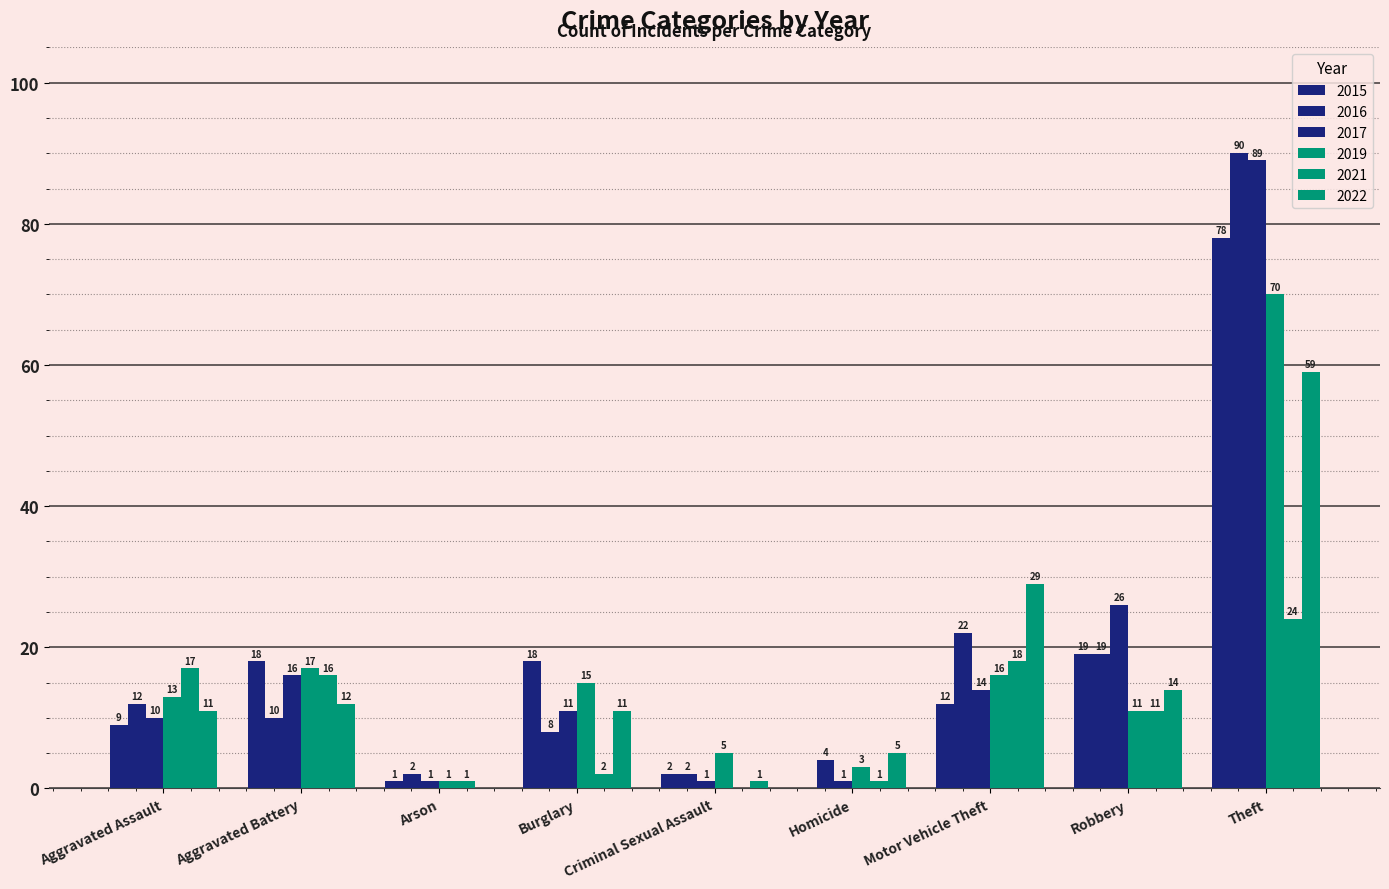

True or false: 2017 has a value of 1 at Arson.

True